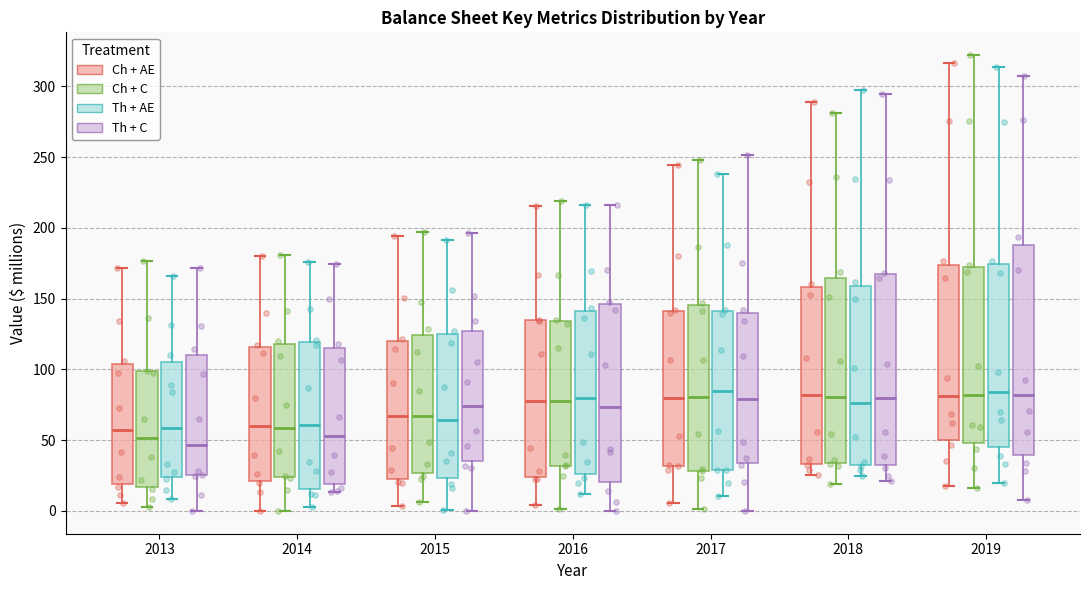

Reading left to right, read every box against the y-axis: the position of its median line, the range the box covers, and the ends of its whiskers. The values are not printed on the chart, so give them approximately, as read against the axis.

2013 (Ch + AE): median 55, box 20 to 105, whiskers 5 to 170
2013 (Ch + C): median 50, box 15 to 100, whiskers 5 to 175
2013 (Th + AE): median 60, box 25 to 105, whiskers 10 to 165
2013 (Th + C): median 45, box 25 to 110, whiskers 0 to 170
2014 (Ch + AE): median 60, box 20 to 115, whiskers 0 to 180
2014 (Ch + C): median 60, box 25 to 120, whiskers 0 to 180
2014 (Th + AE): median 60, box 15 to 120, whiskers 5 to 175
2014 (Th + C): median 55, box 20 to 115, whiskers 15 to 175
2015 (Ch + AE): median 65, box 25 to 120, whiskers 5 to 195
2015 (Ch + C): median 65, box 25 to 125, whiskers 5 to 195
2015 (Th + AE): median 65, box 25 to 125, whiskers 0 to 190
2015 (Th + C): median 75, box 35 to 125, whiskers 0 to 195
2016 (Ch + AE): median 80, box 25 to 135, whiskers 5 to 215
2016 (Ch + C): median 75, box 30 to 135, whiskers 0 to 220
2016 (Th + AE): median 80, box 25 to 140, whiskers 10 to 215
2016 (Th + C): median 75, box 20 to 145, whiskers 0 to 215
2017 (Ch + AE): median 80, box 30 to 140, whiskers 5 to 245
2017 (Ch + C): median 80, box 30 to 145, whiskers 0 to 250
2017 (Th + AE): median 85, box 30 to 140, whiskers 10 to 240
2017 (Th + C): median 80, box 35 to 140, whiskers 0 to 250
2018 (Ch + AE): median 80, box 35 to 160, whiskers 25 to 290
2018 (Ch + C): median 80, box 35 to 165, whiskers 20 to 280
2018 (Th + AE): median 75, box 30 to 160, whiskers 25 to 295
2018 (Th + C): median 80, box 35 to 165, whiskers 20 to 295
2019 (Ch + AE): median 80, box 50 to 175, whiskers 20 to 315
2019 (Ch + C): median 80, box 50 to 170, whiskers 15 to 320
2019 (Th + AE): median 85, box 45 to 175, whiskers 20 to 315
2019 (Th + C): median 80, box 40 to 190, whiskers 10 to 305